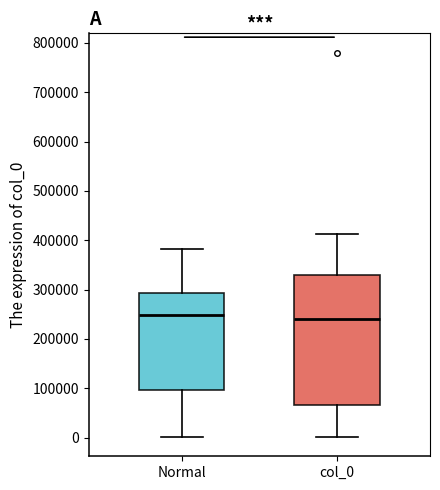

Where does the median line of the box for Normal sit on the y-axis? The values are not printed on the chart, so give them approximately, as read against the axis.

250000